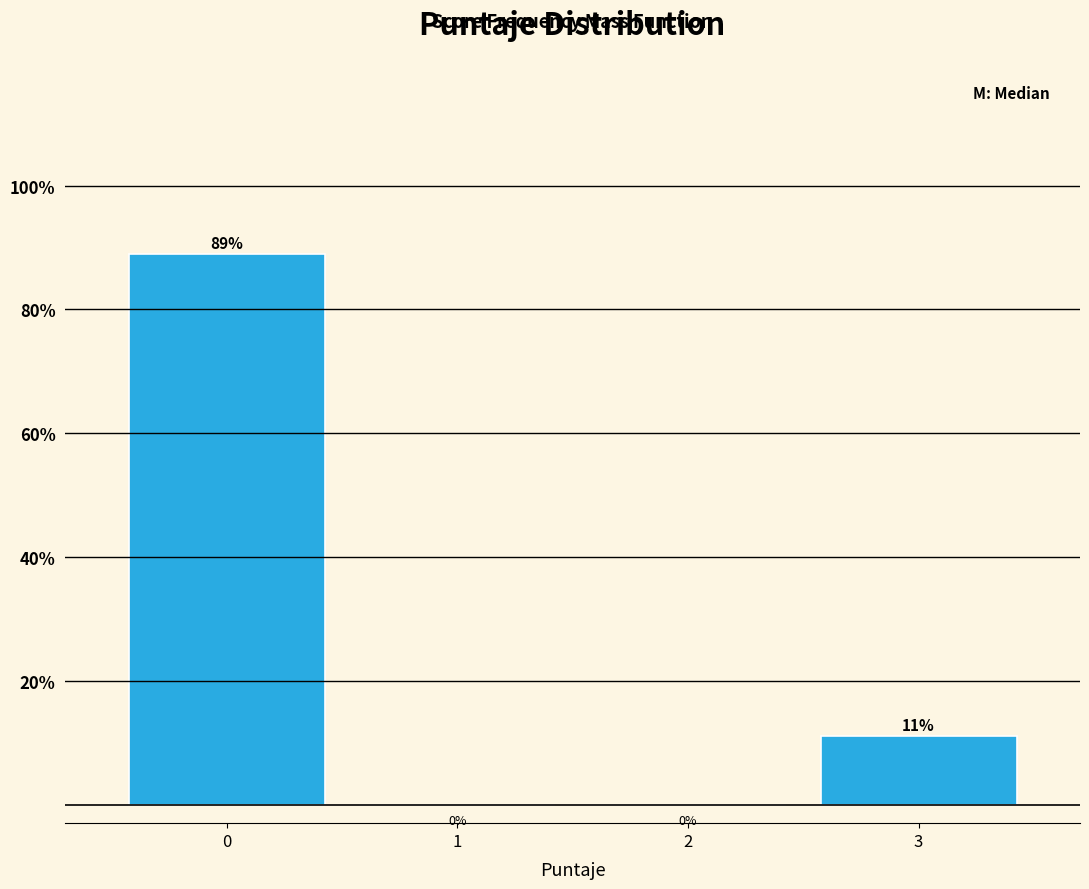

What is the maximum value shown in the chart?

88.9